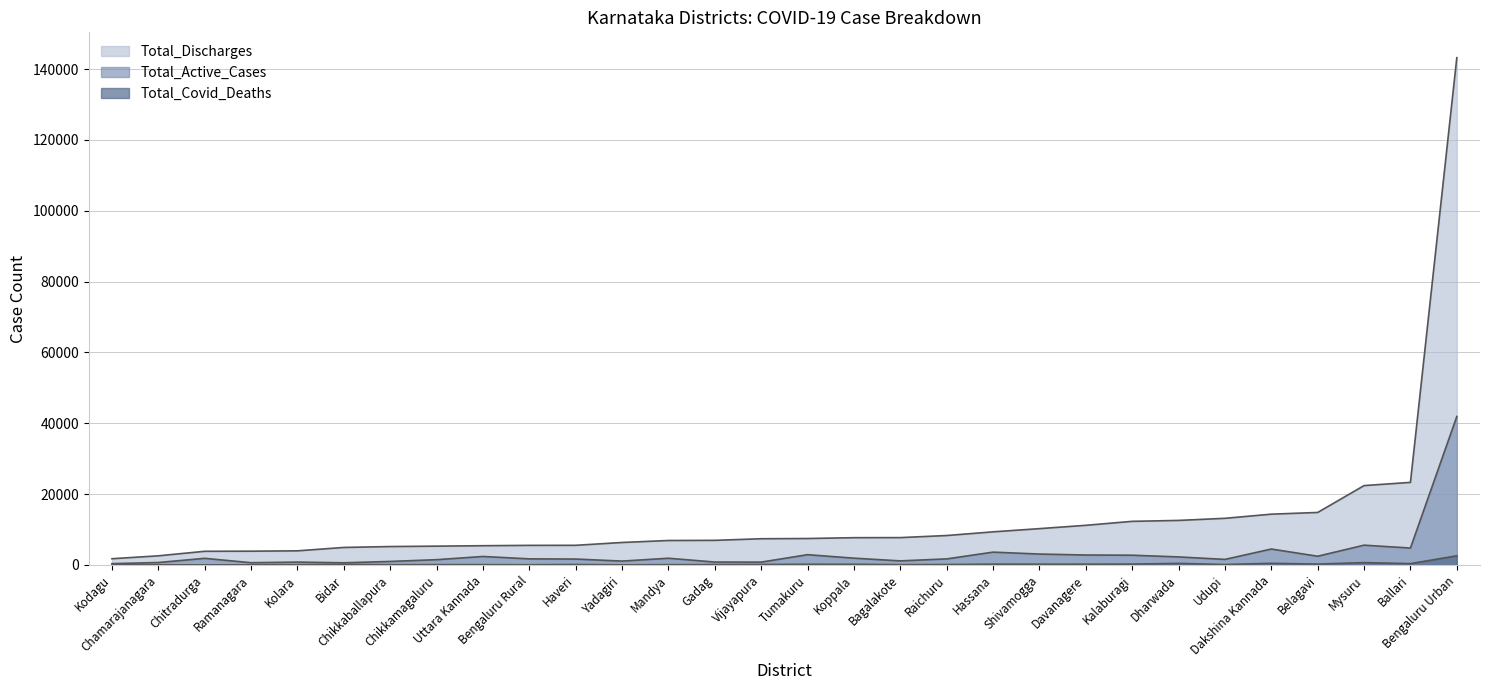

How many lines are shown in the chart?

3